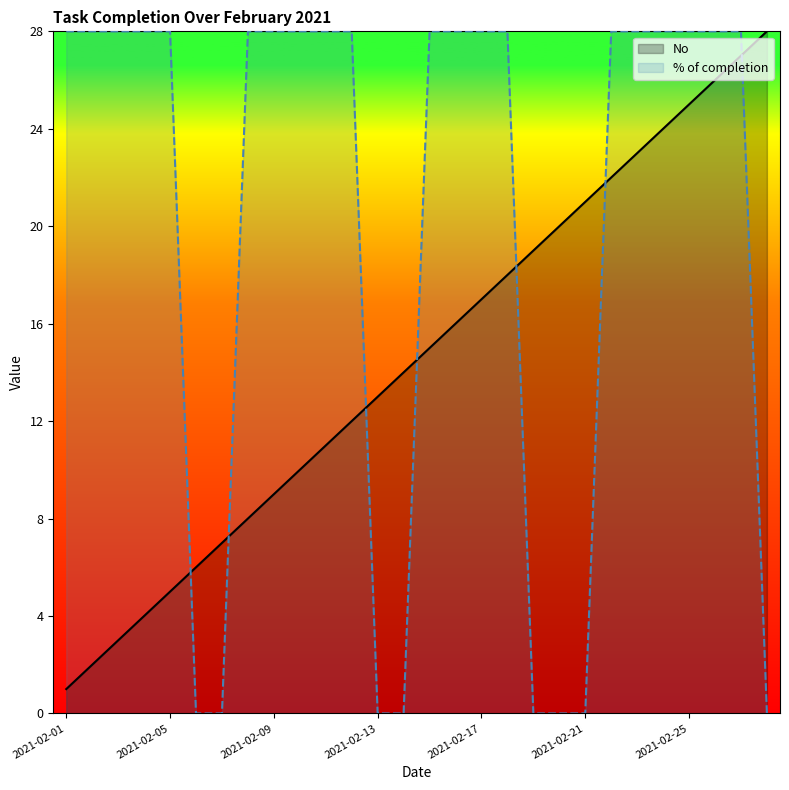

Rank the series by their maximum value, from highest to lowest.

No, % of completion